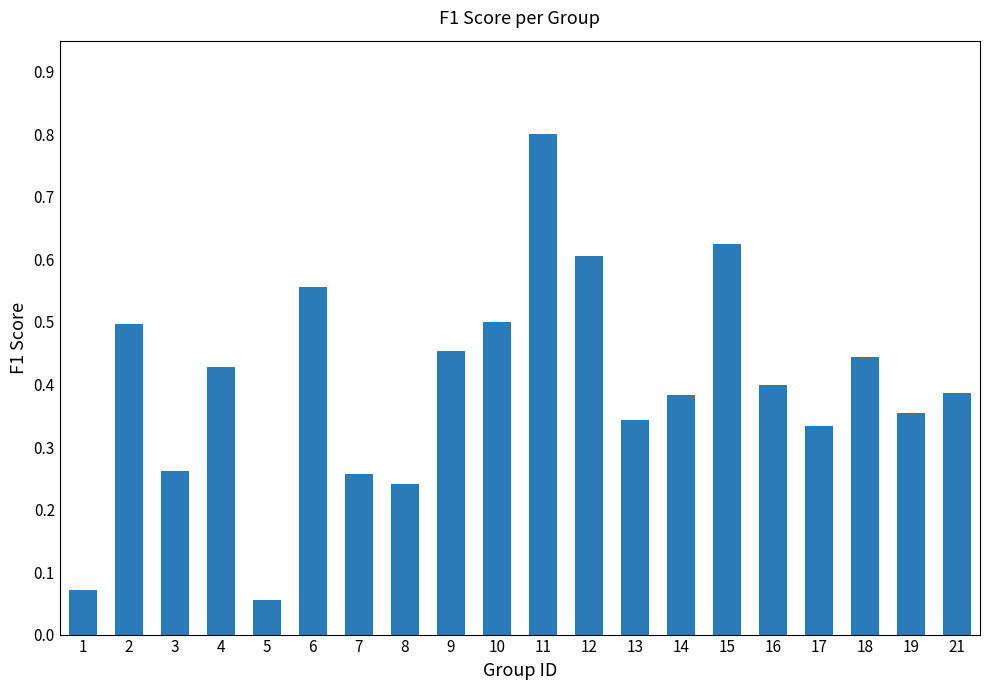

At which category does the chart reach its peak across all series?

11